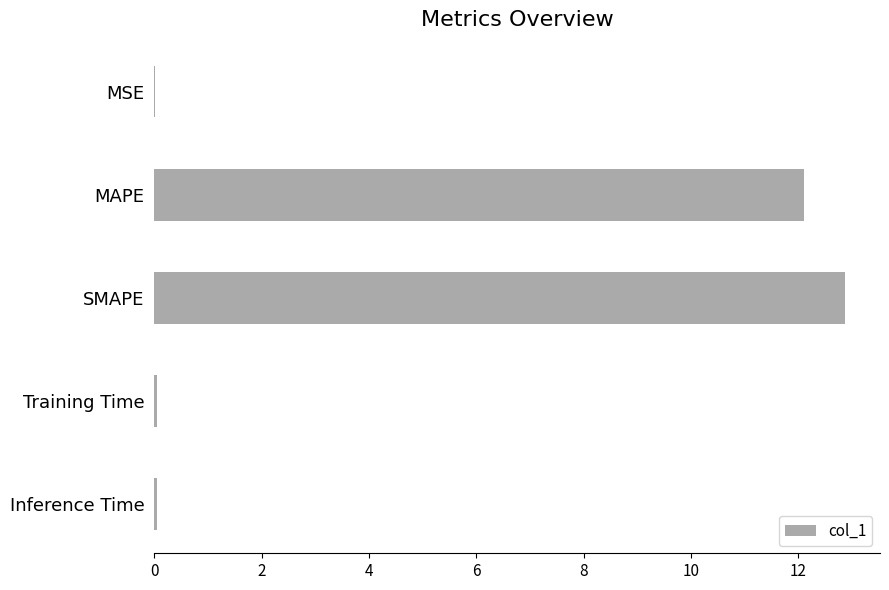

What value does the data have at SMAPE?

12.9